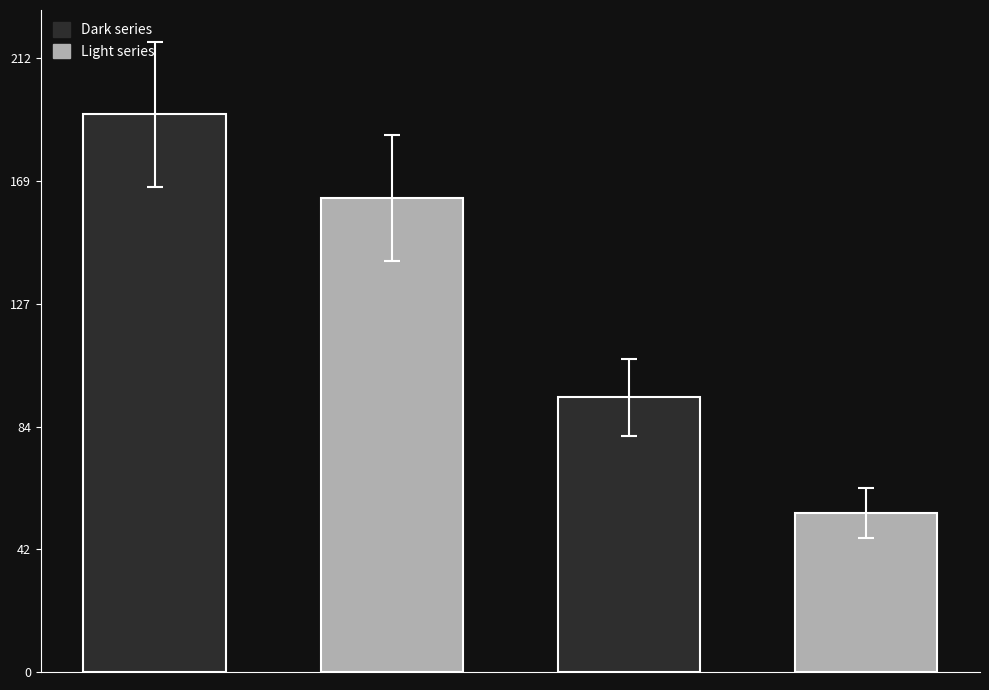

What is the greatest value displayed?

193